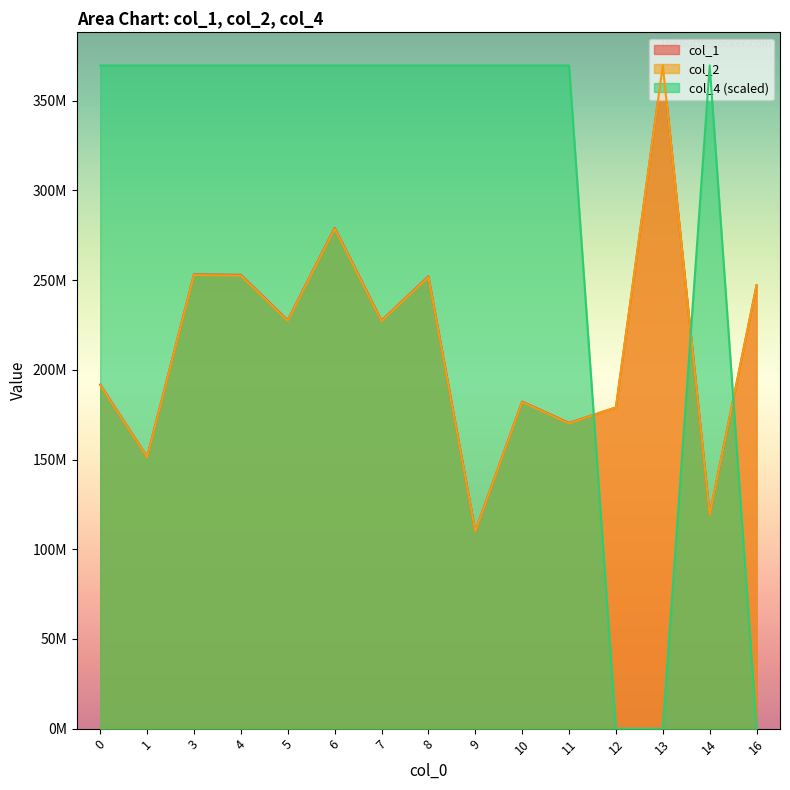

What is the difference between the second highest and minimum values in the col_2 series?

168808515.0